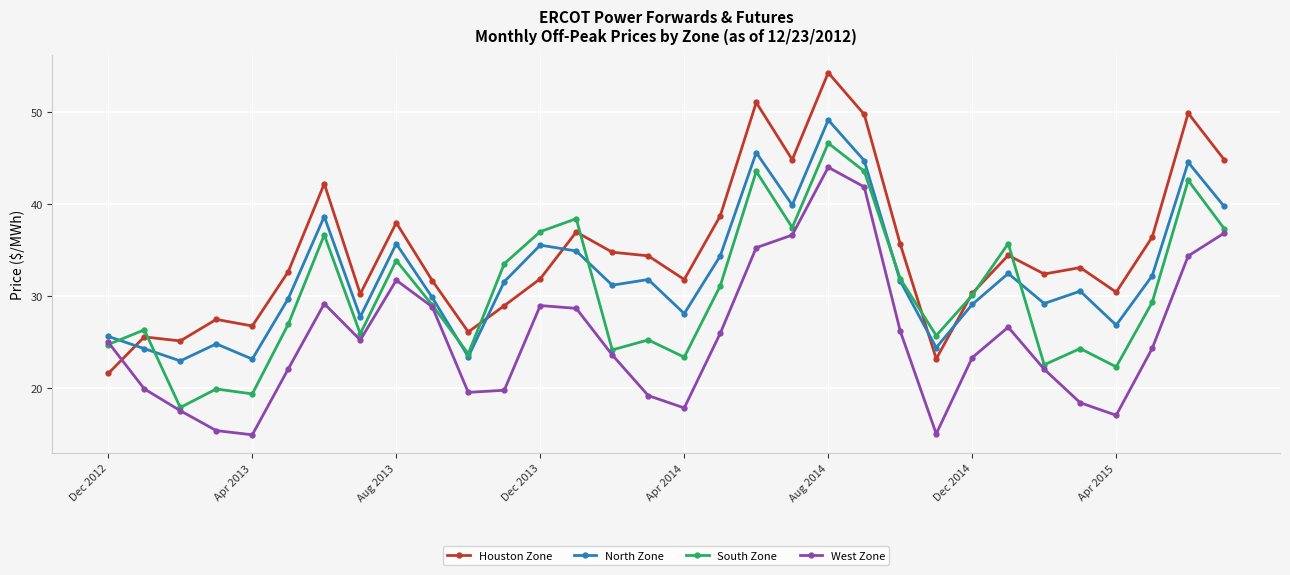

True or false: Houston Zone has more than 1 interior local peaks.

True